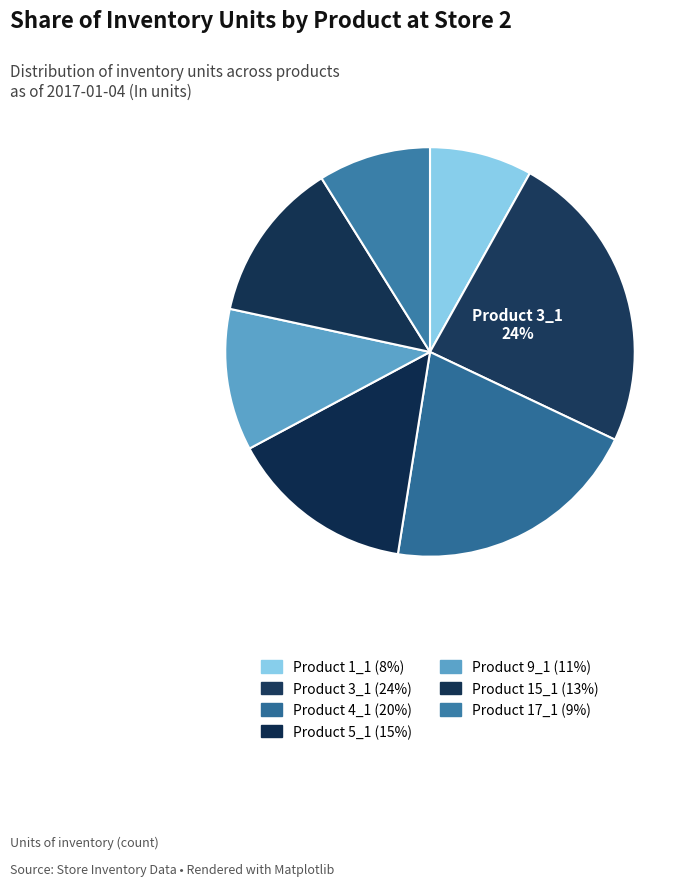

Rank the categories by value from highest to lowest.

3_1, 4_1, 5_1, 15_1, 9_1, 17_1, 1_1